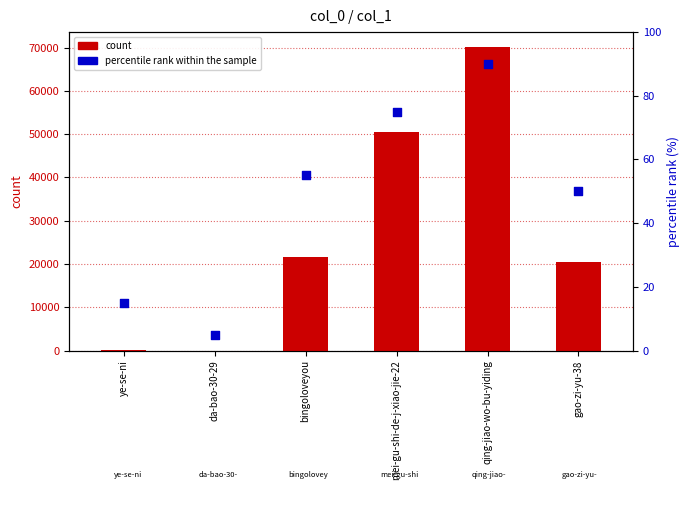

Which series has the widest spread of Y values?

count